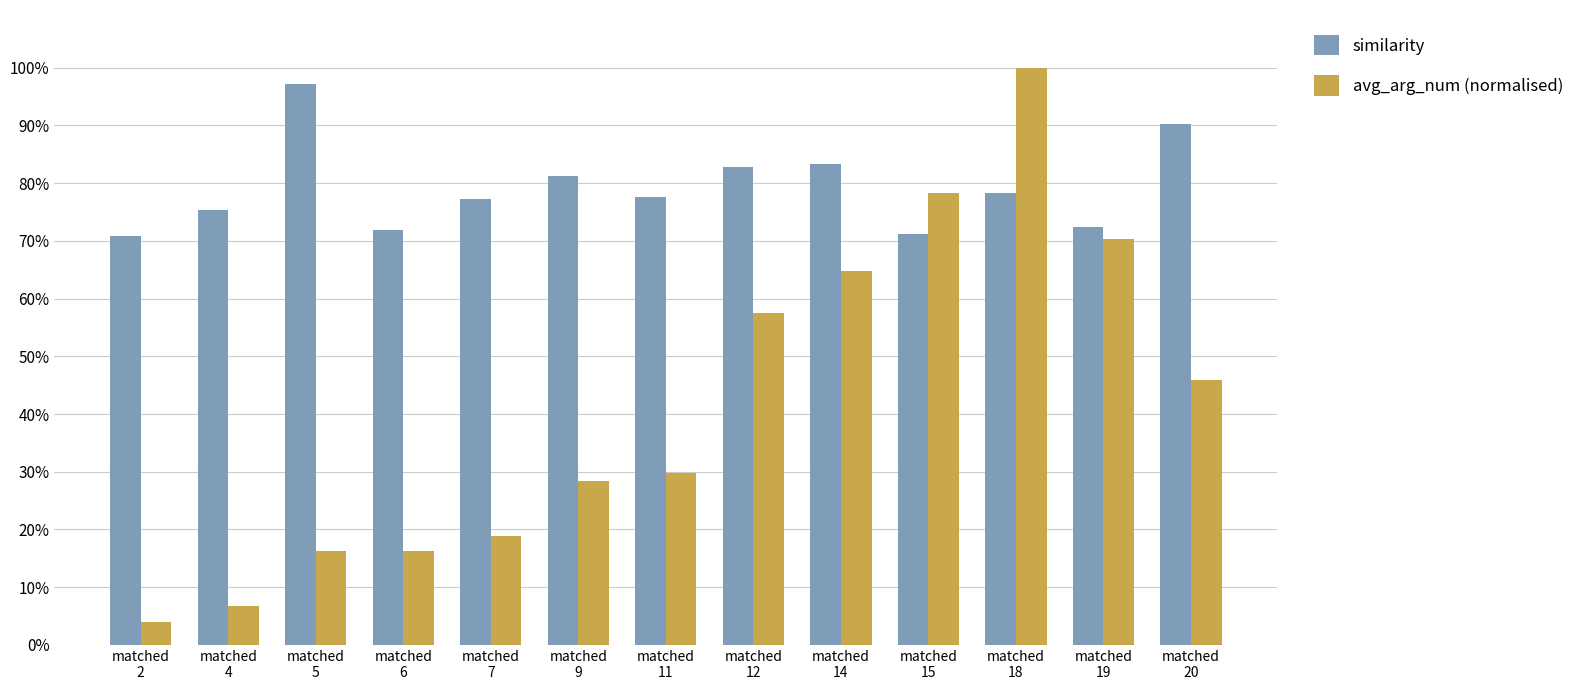

What is the greatest value displayed?

1.0